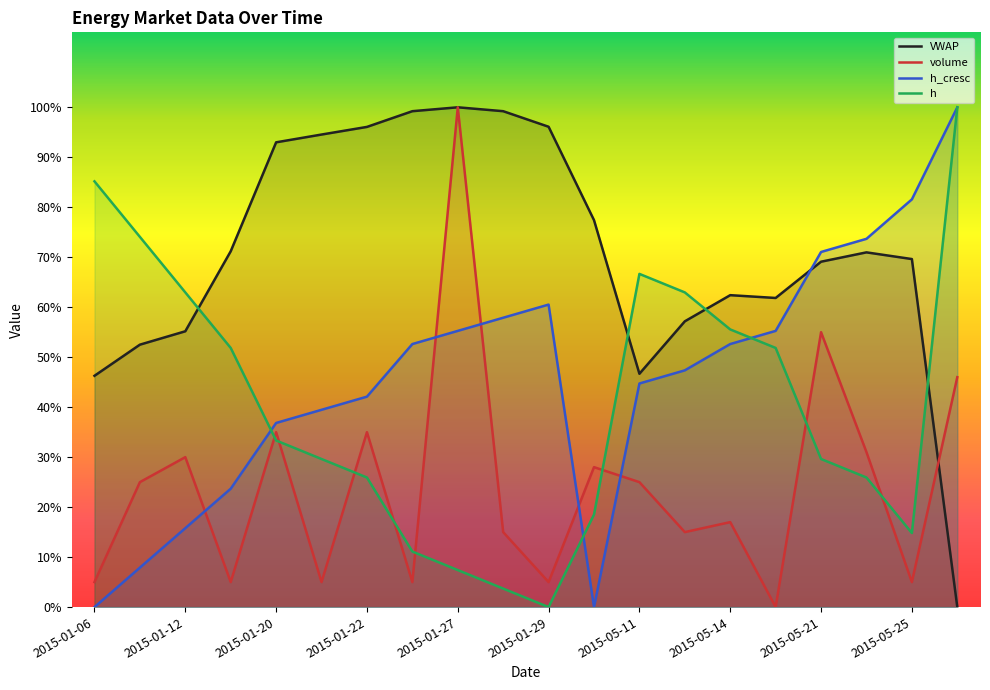

Where is the first local minimum for h?

2015-01-29